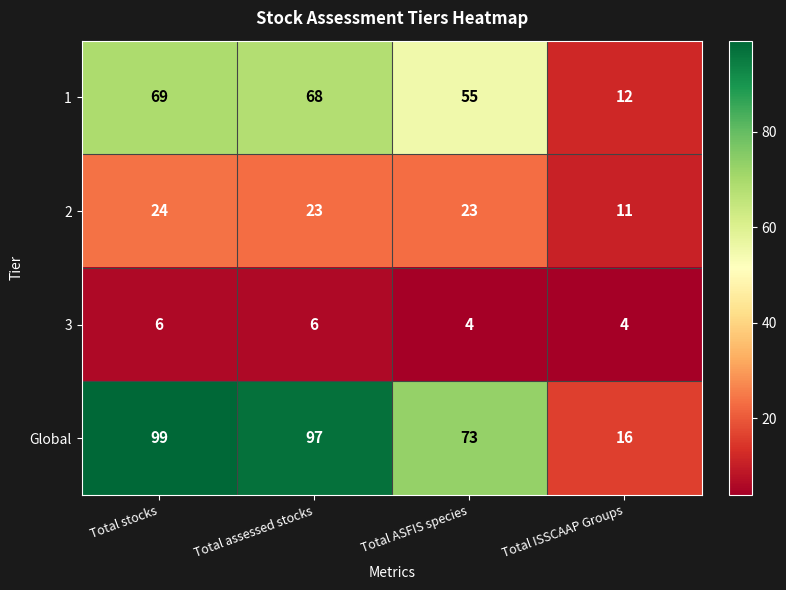

Count the number of data series in this chart.

4